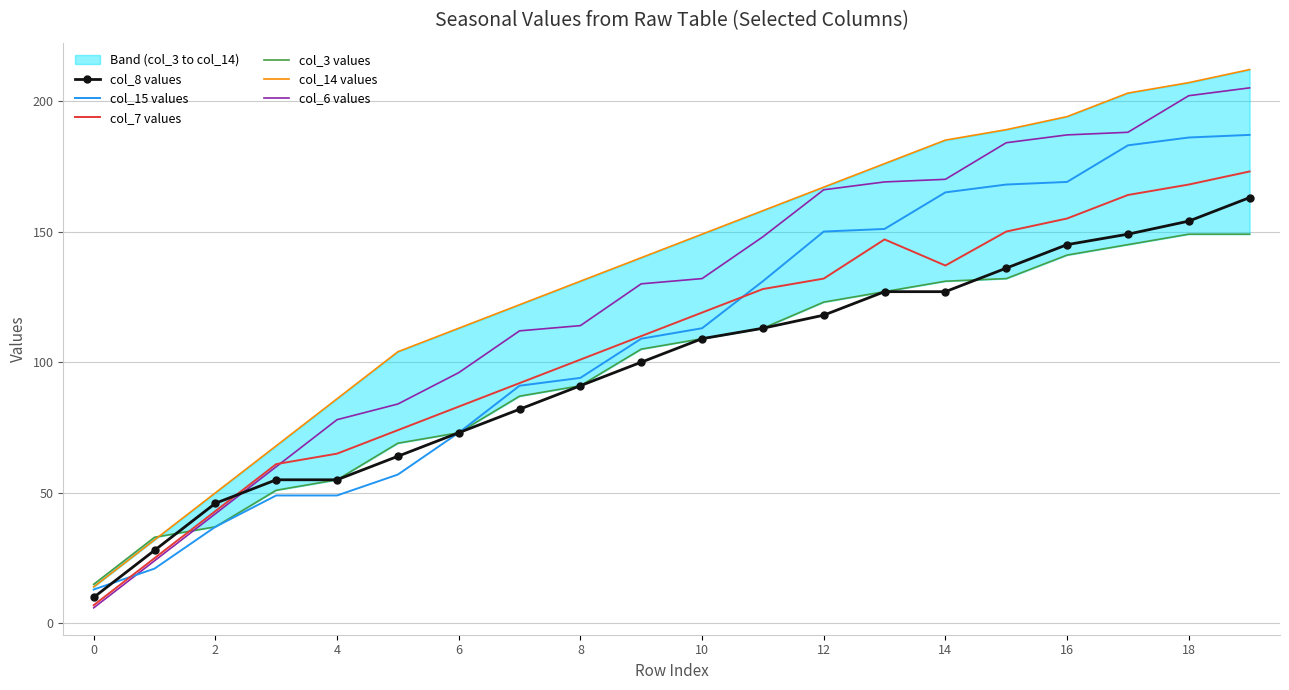

After their last crossing, which series has the higher values: col_8 values or col_6 values?

col_6 values